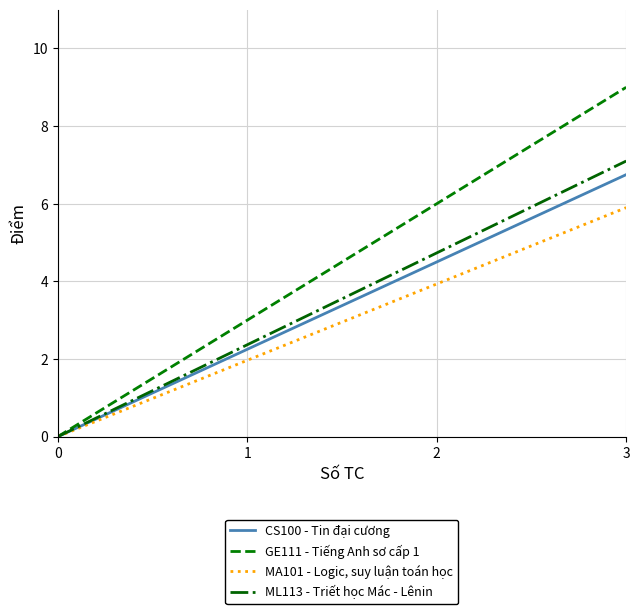

Which series has the widest spread of values?

GE111 - Tiếng Anh sơ cấp 1